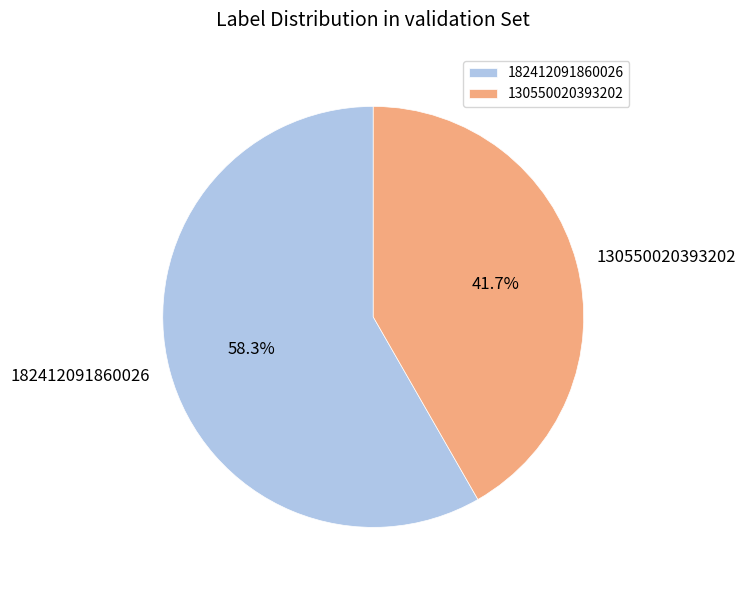

Combined, what portion of the pie is 182412091860026 and 130550020393202?

100.0%